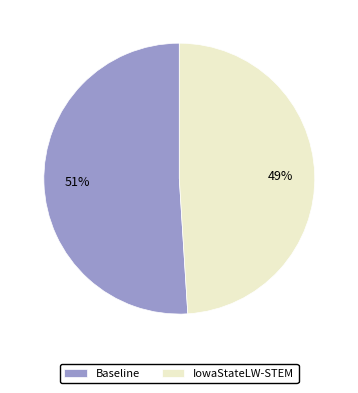

Do Baseline and IowaStateLW-STEM together represent more than half of the pie?

Yes